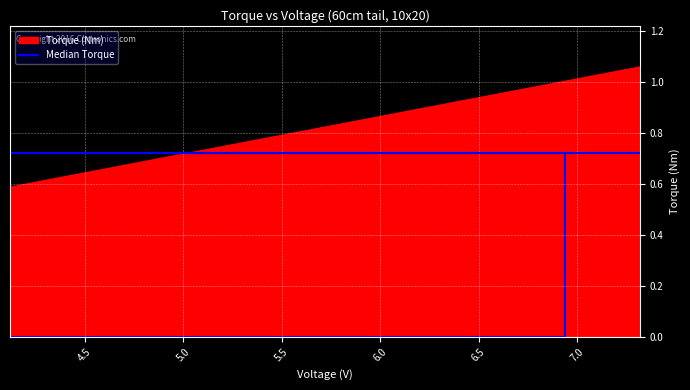

What is the highest value of the Torque (Nm) series?

1.1